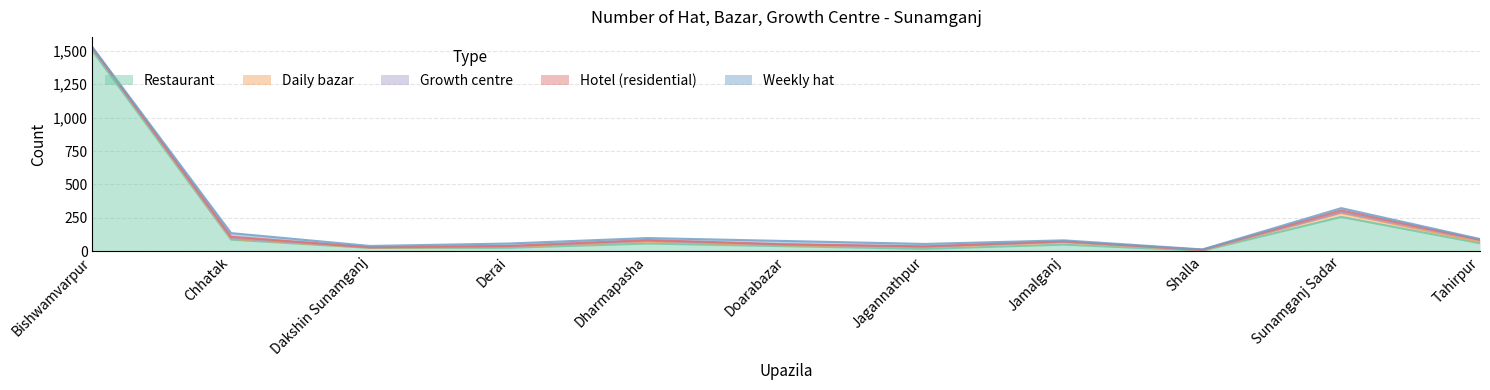

True or false: Restaurant has more than 0 points higher than both neighbors.

True